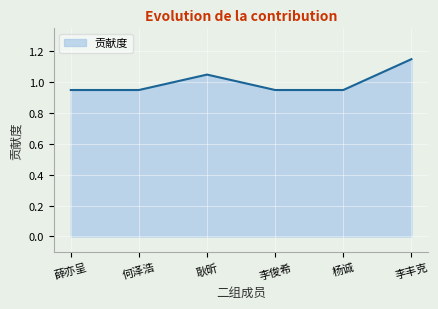

What position from the left is 薛亦呈?

1